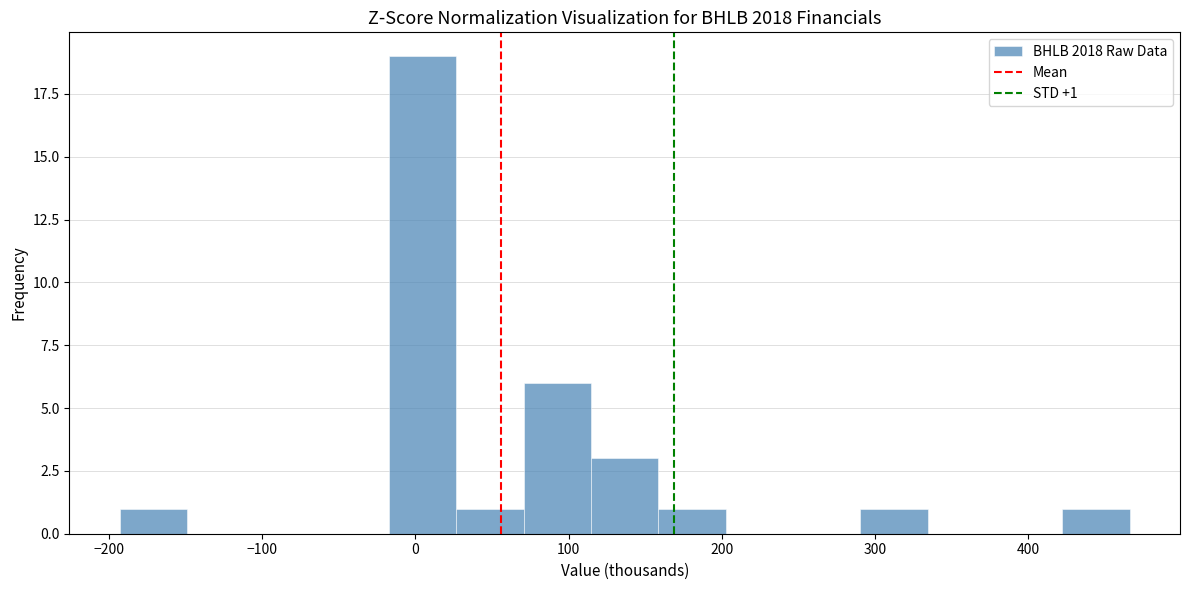

Over which range of the x-axis is the bar tallest?

-20 to 30